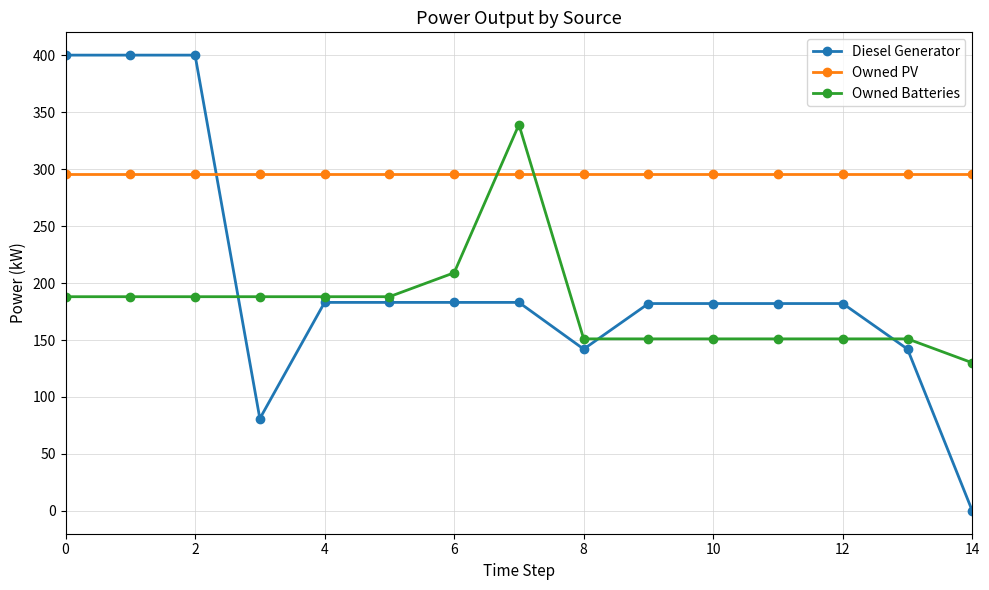

How many categories are shown in the chart?

15